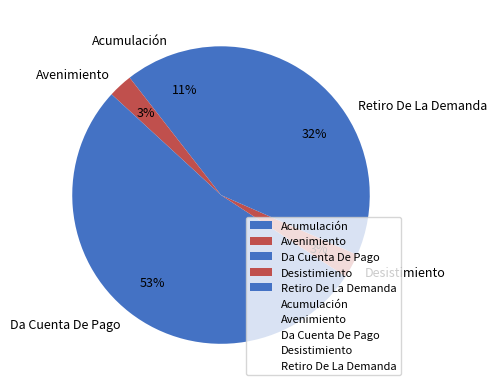

Does Da Cuenta De Pago represent more than half of the total?

Yes